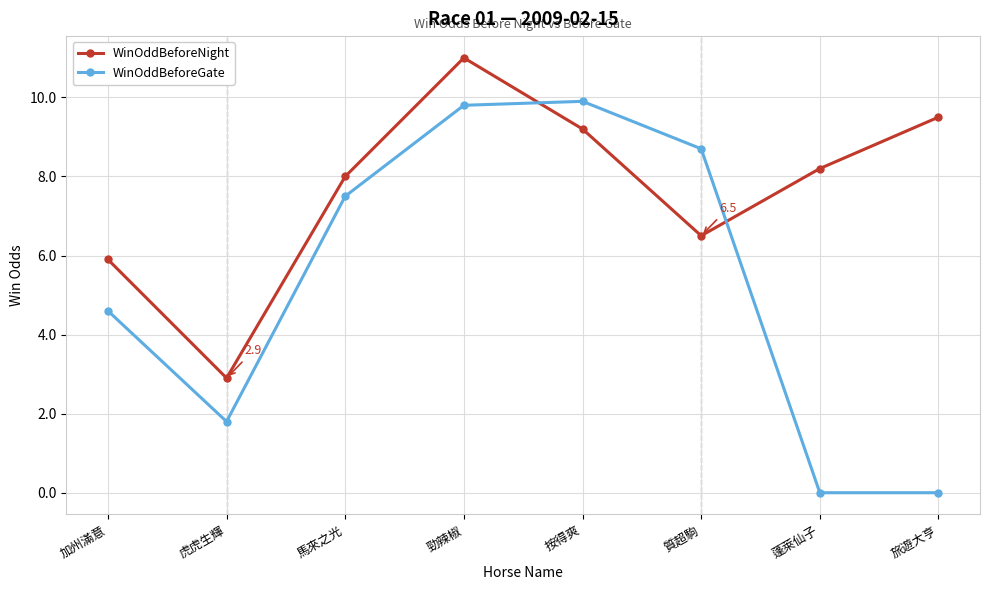

At 虎虎生輝, list the series in order from largest to smallest.

WinOddBeforeNight, WinOddBeforeGate